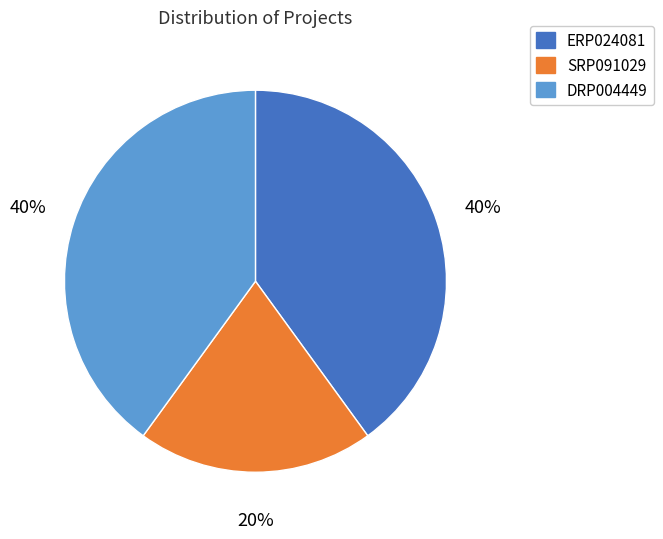

To the nearest percent, what is the difference between the DRP004449 and SRP091029 slice percentages?

20%